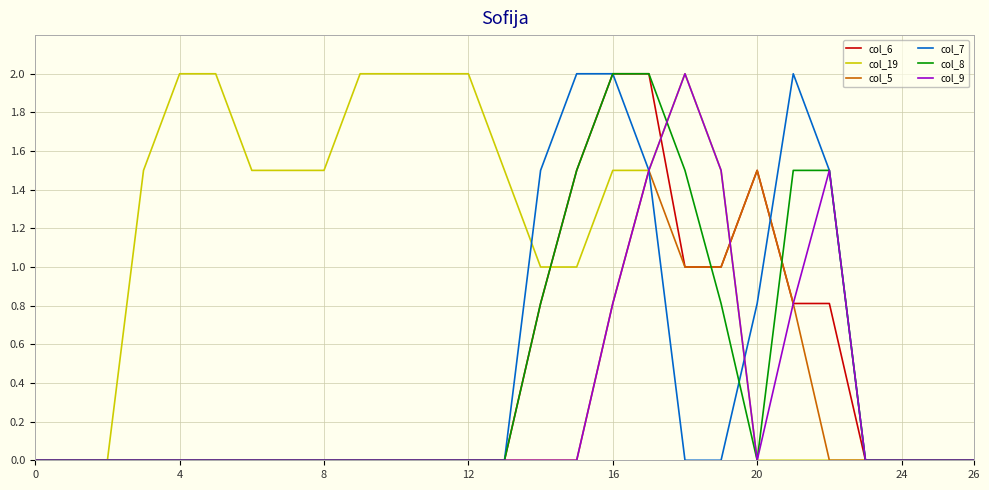

What is the average value of the col_6 series?

0.4